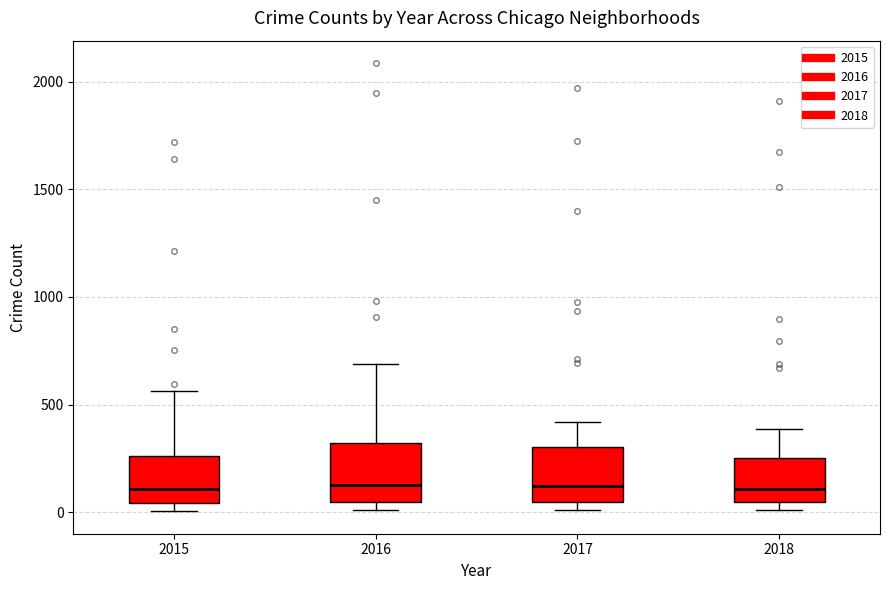

Where does the median line of the box at x = 2015 sit on the y-axis? The values are not printed on the chart, so give them approximately, as read against the axis.

100